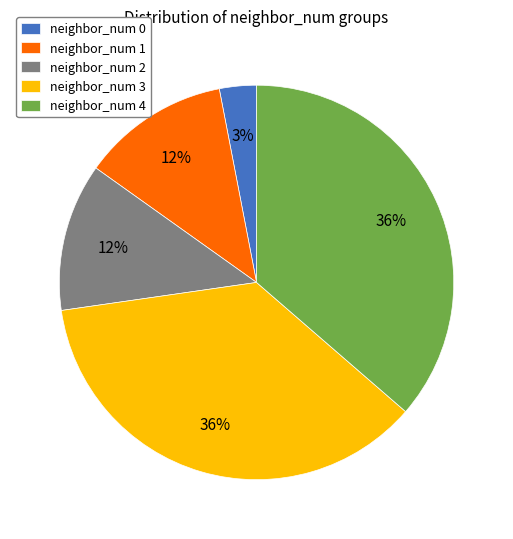

Which has a higher value, neighbor_num 3 or neighbor_num 0?

neighbor_num 3